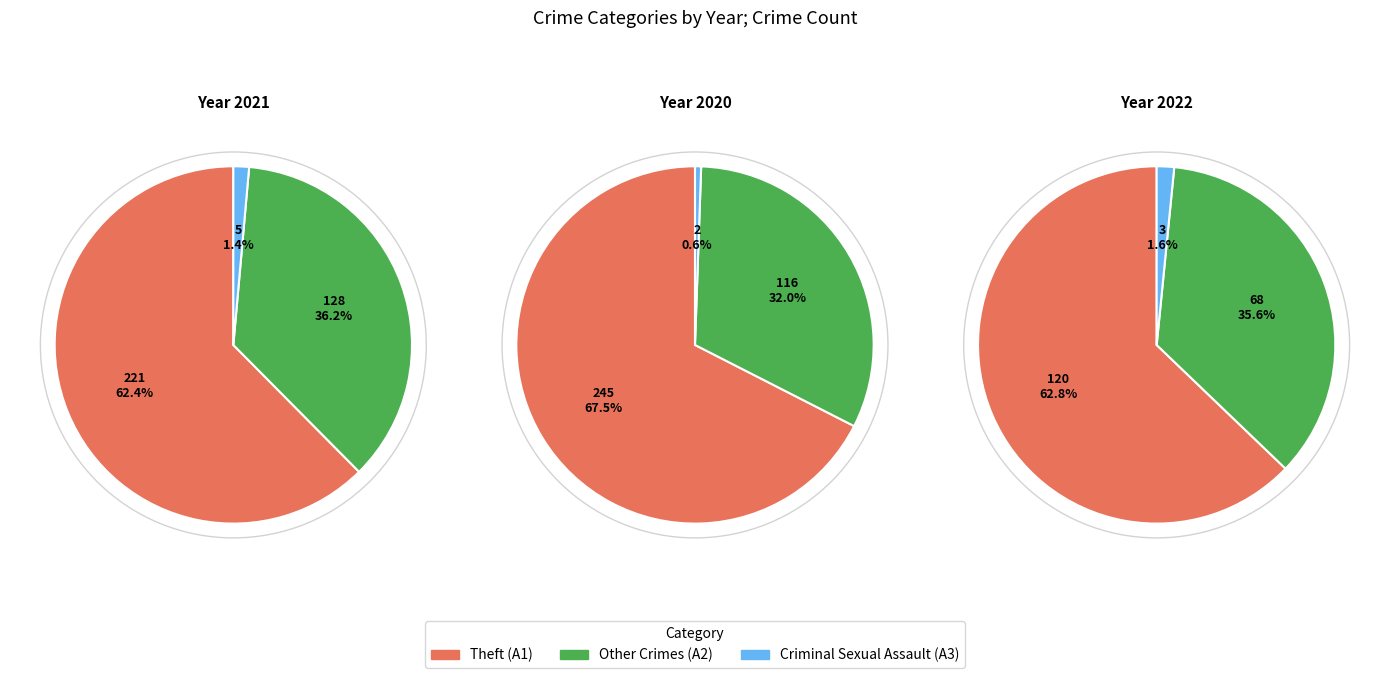

Does 5 represent more than half of the total?

No